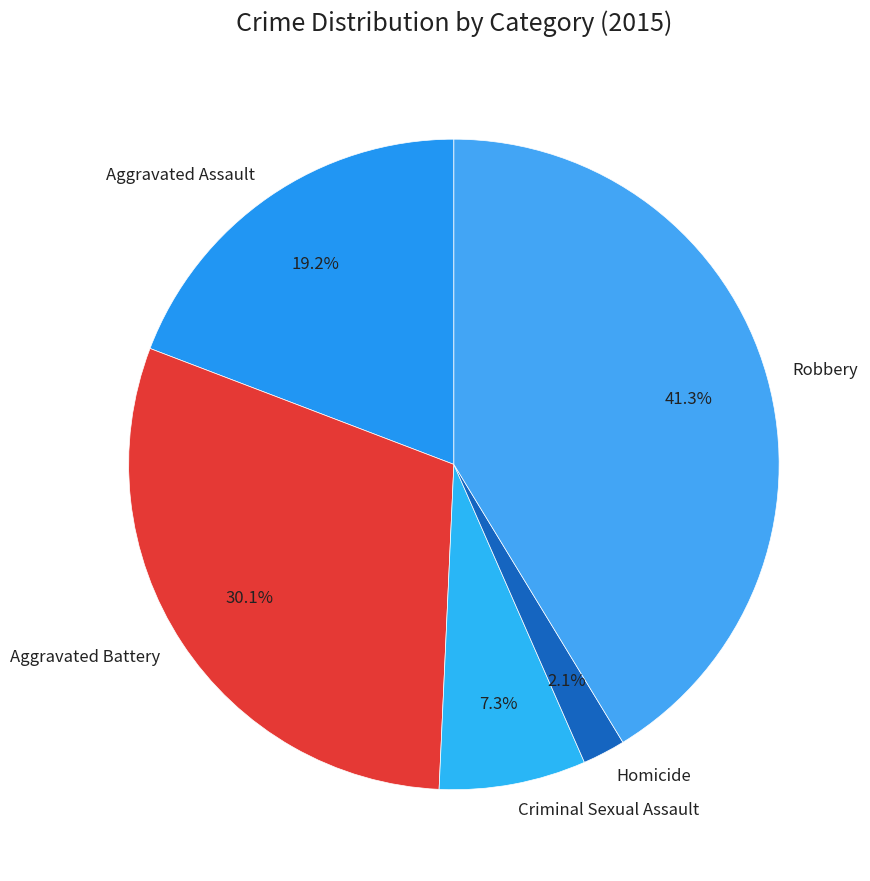

Approximately how many times larger is the value at Aggravated Battery compared to Robbery?

0.7